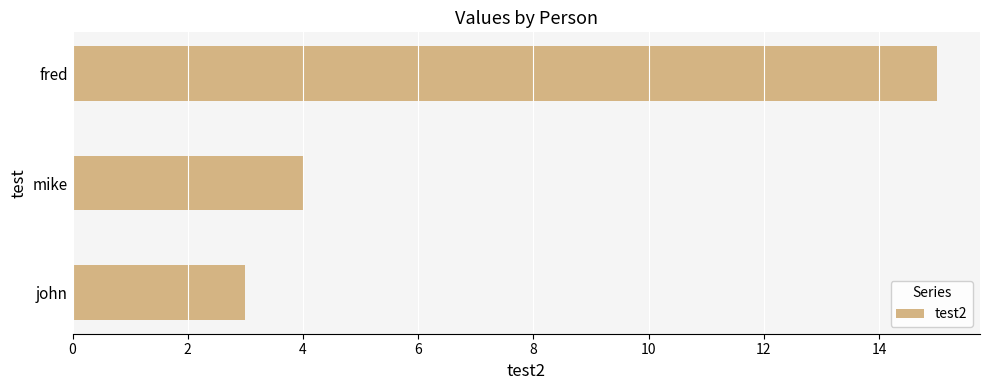

Which has a higher value, mike or john?

mike